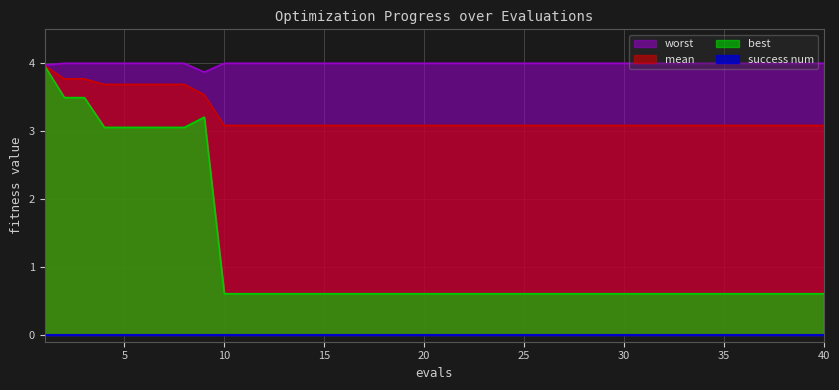

True or false: worst and mean cross at least once.

False